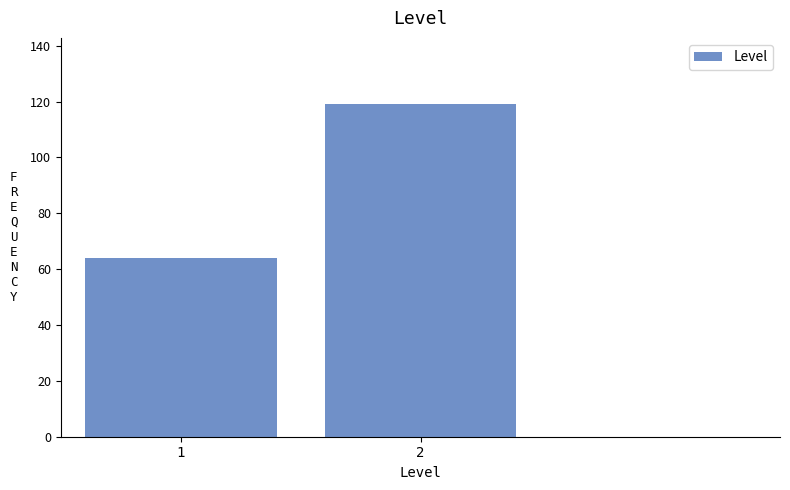

Reading left to right, extract all data points from this chart.

1=64	2=119